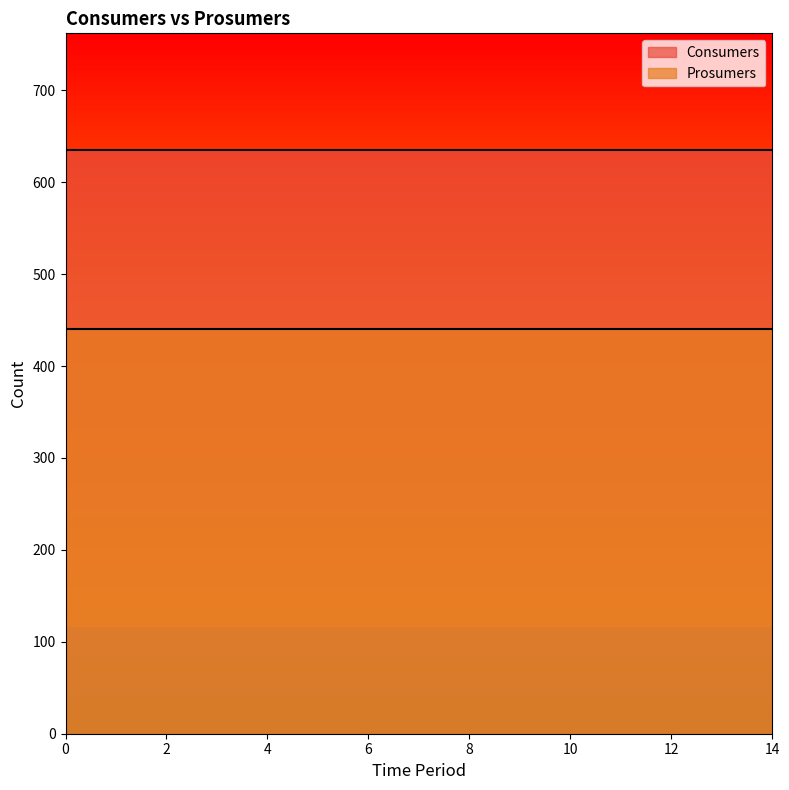

What is the spread (max minus min) of values at 5?

195